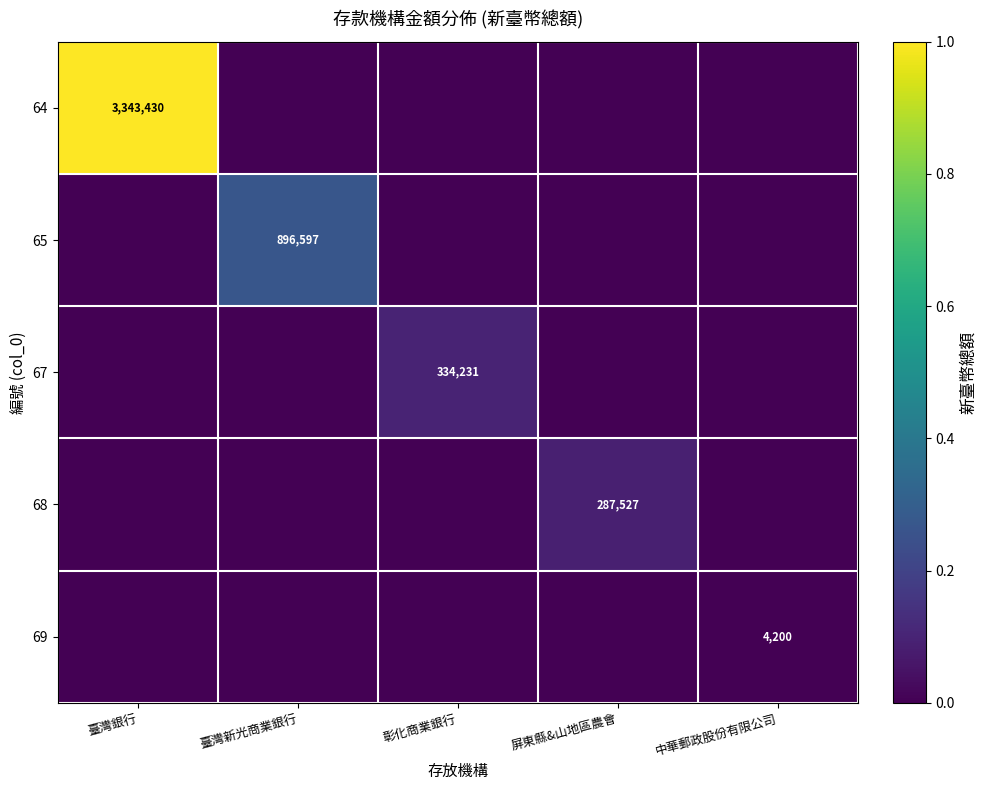

Is it true that 69 equals 4200 at 中華郵政股份有限公司?

True